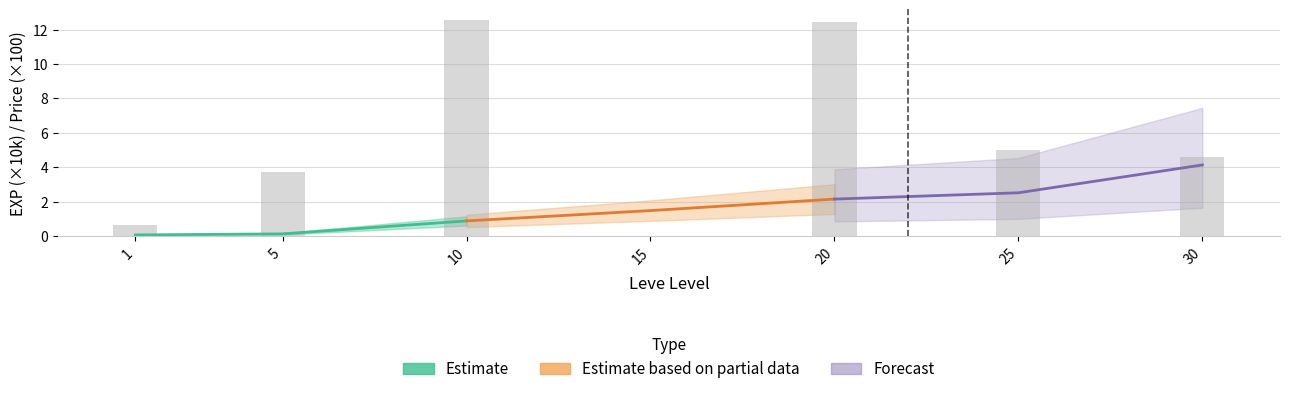

What is the maximum value for Forecast?

4.1